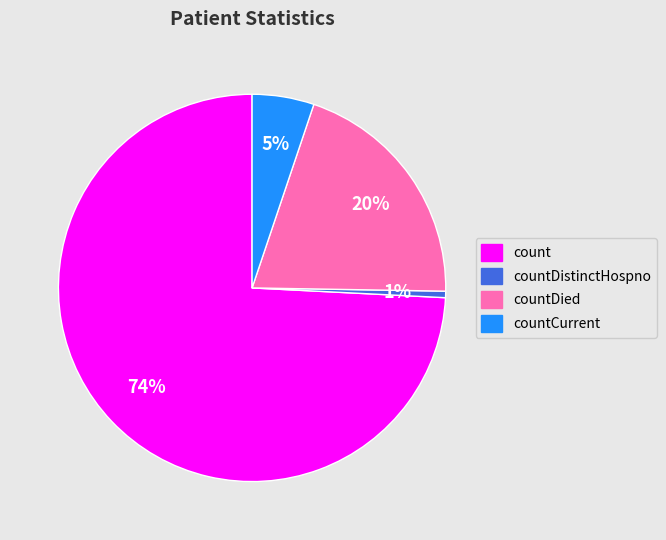

Does any single category account for the majority?

Yes